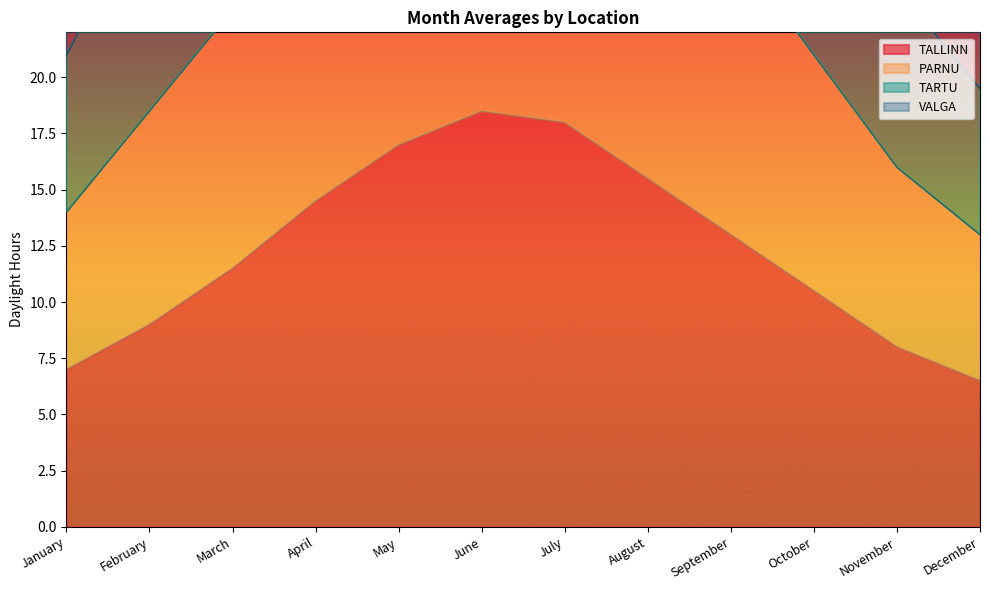

True or false: TARTU and VALGA intersect in this chart.

False